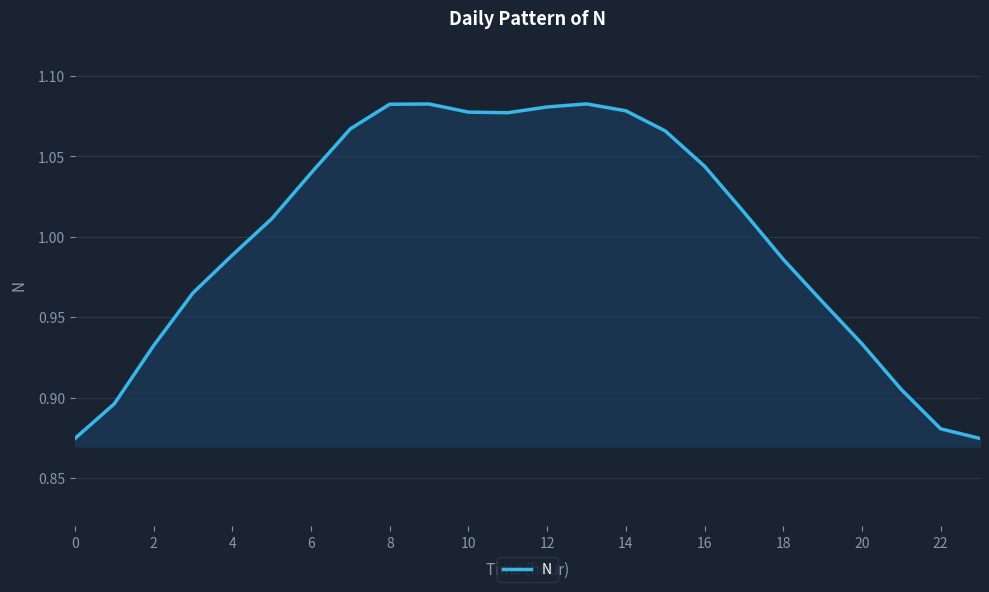

How many lines are shown in the chart?

1